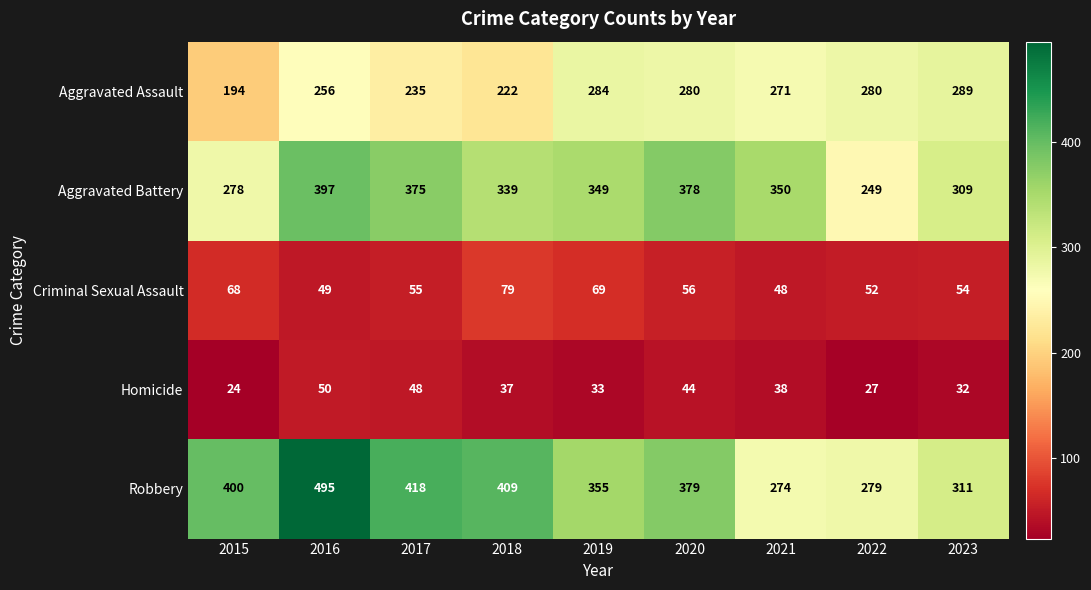

At which label is Robbery closest to 384?

2020